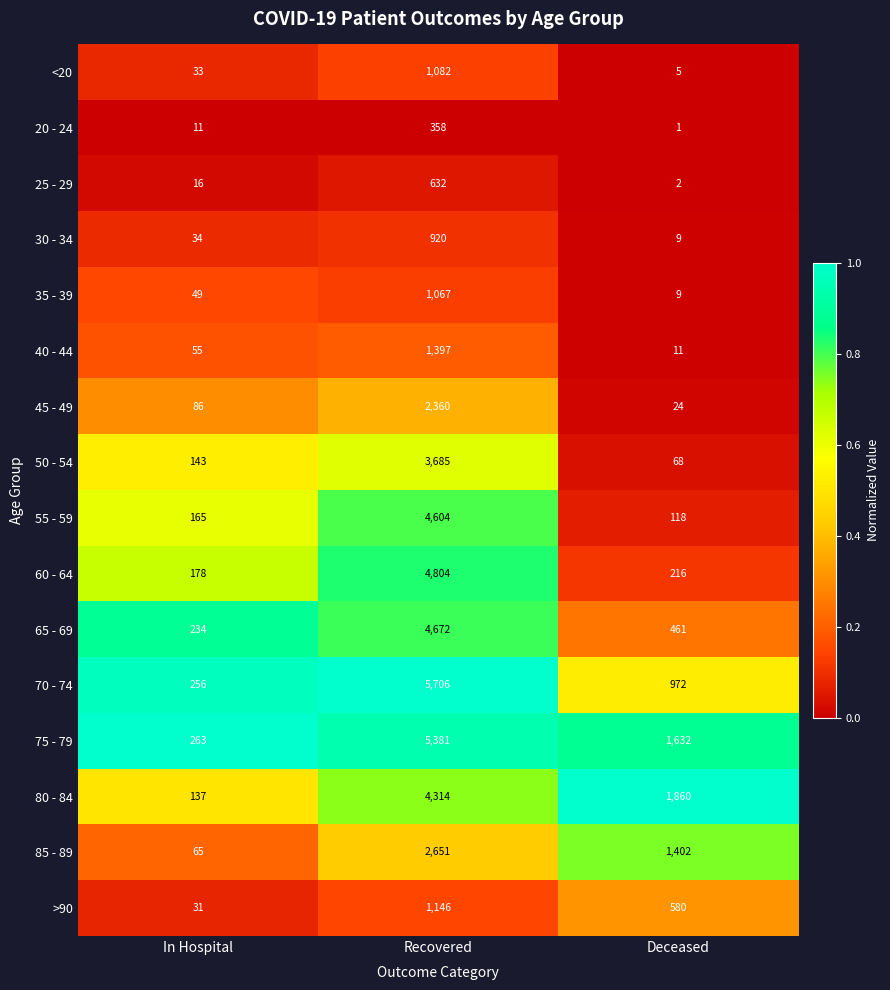

What is the average value of the >90 series?

586